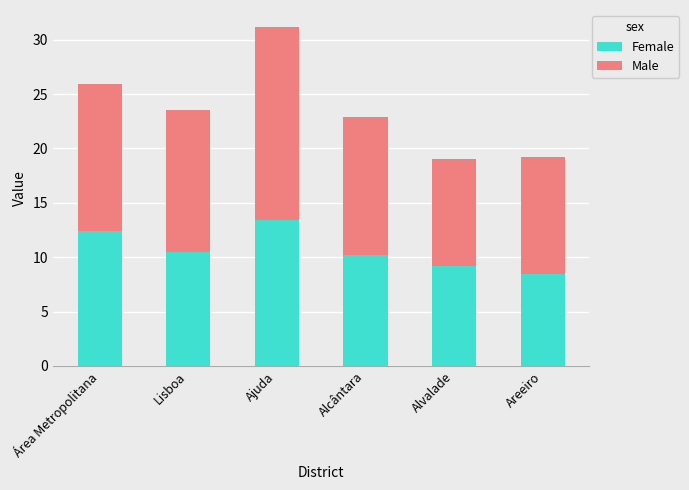

What are all the series names shown in the legend?

Female, Male